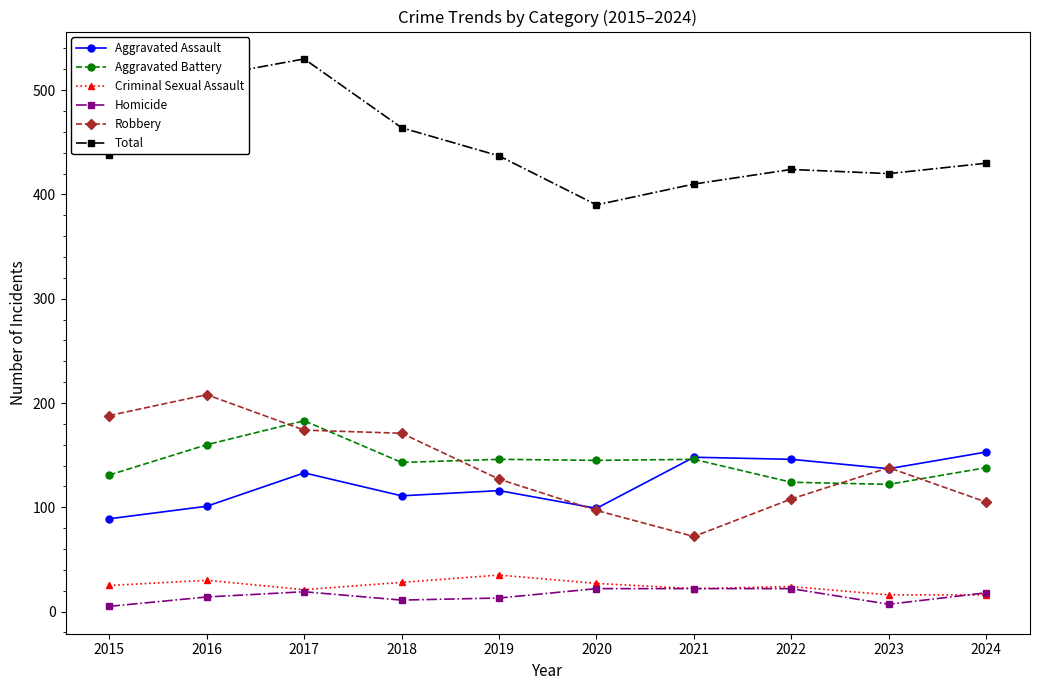

The Aggravated Battery series shows 198 at 2018. True or false?

False